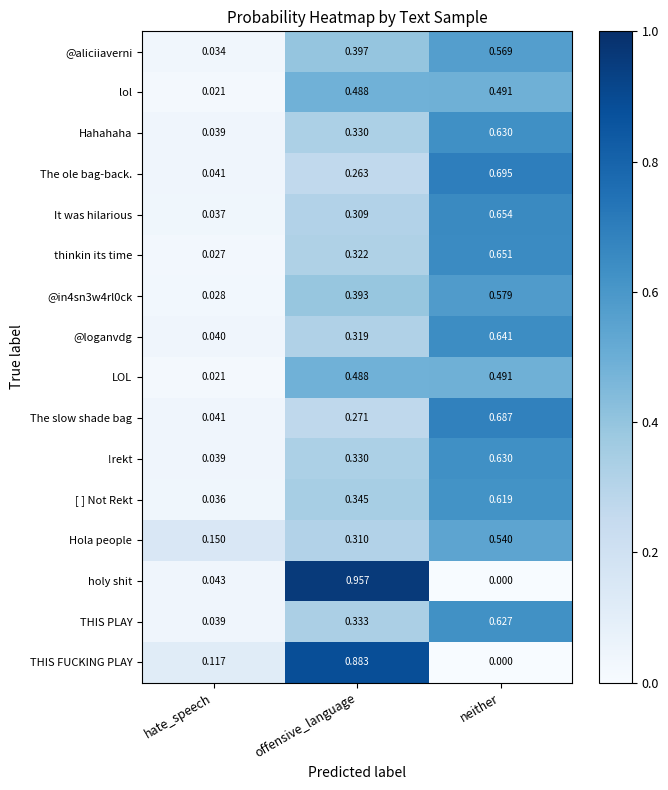

List the labels in order of @in4sn3w4rl0ck value, largest first.

neither, offensive_language, hate_speech